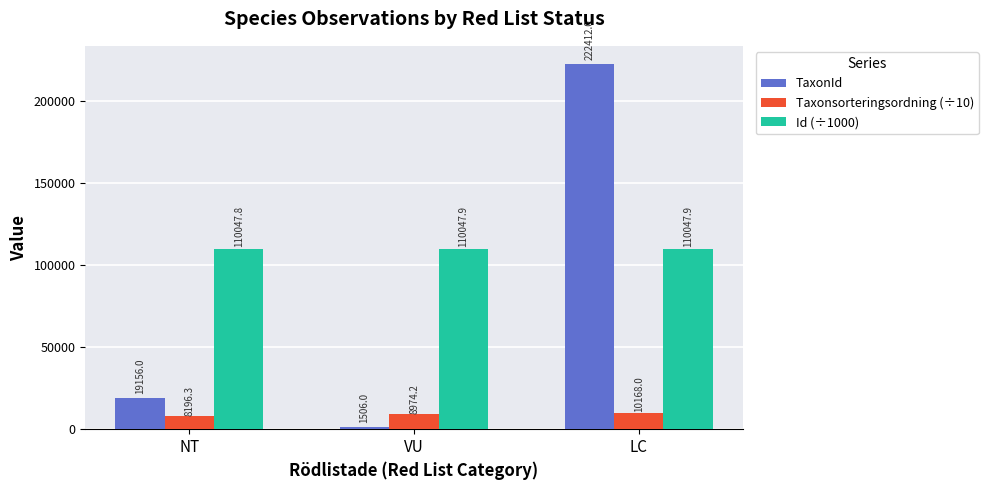

What is the total value across all series at LC?

342627.9